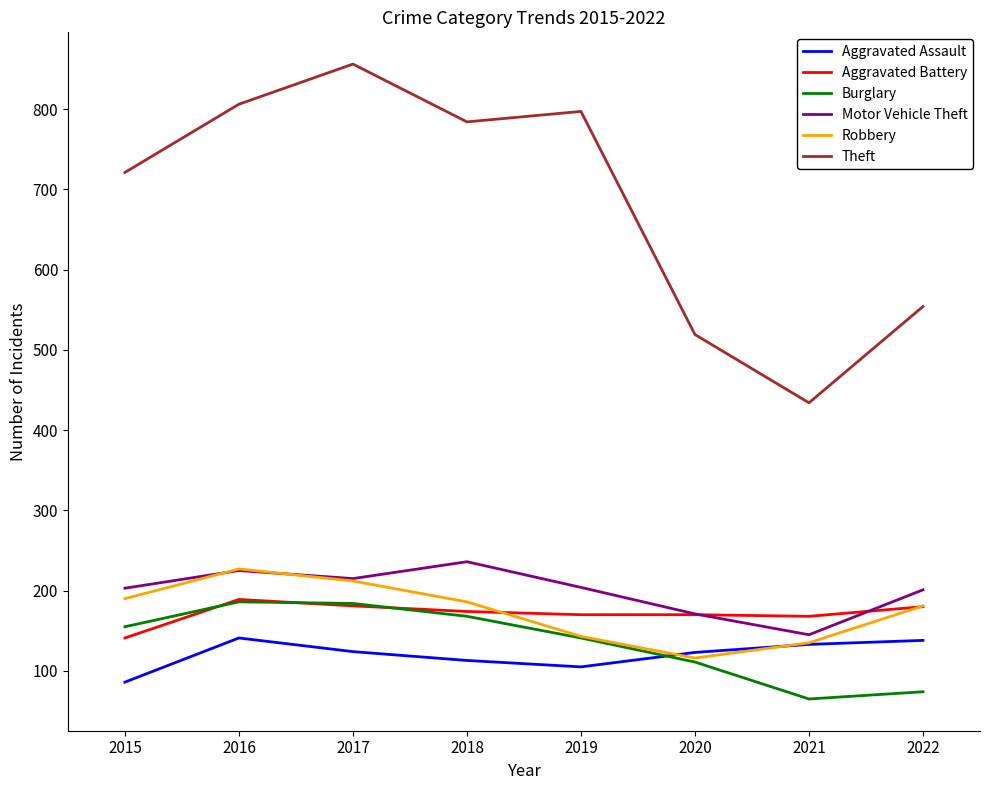

What is the difference between the maximum and minimum values in the Burglary series?

121